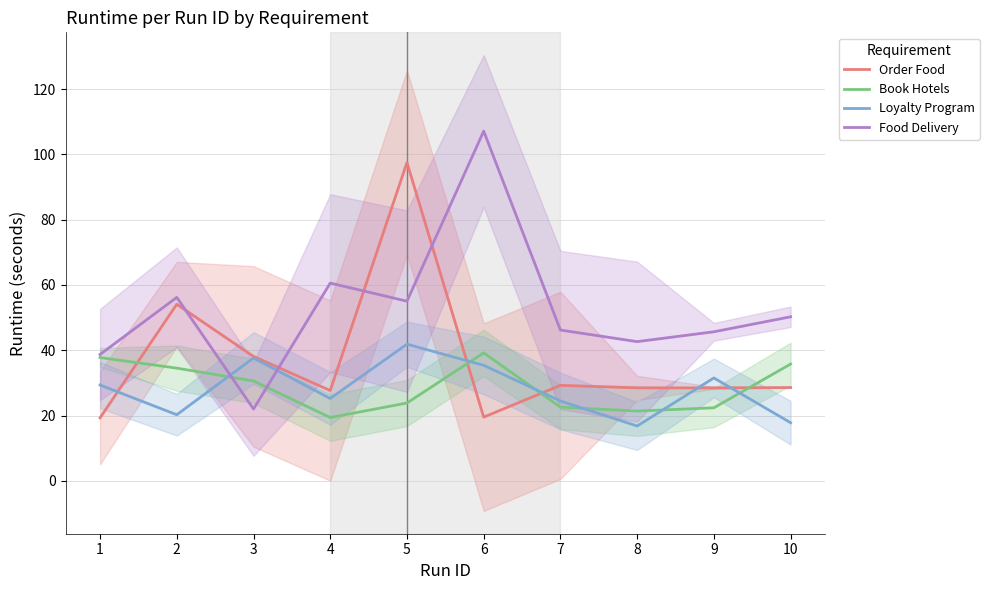

How many times do Loyalty Program and Food Delivery cross each other?

2